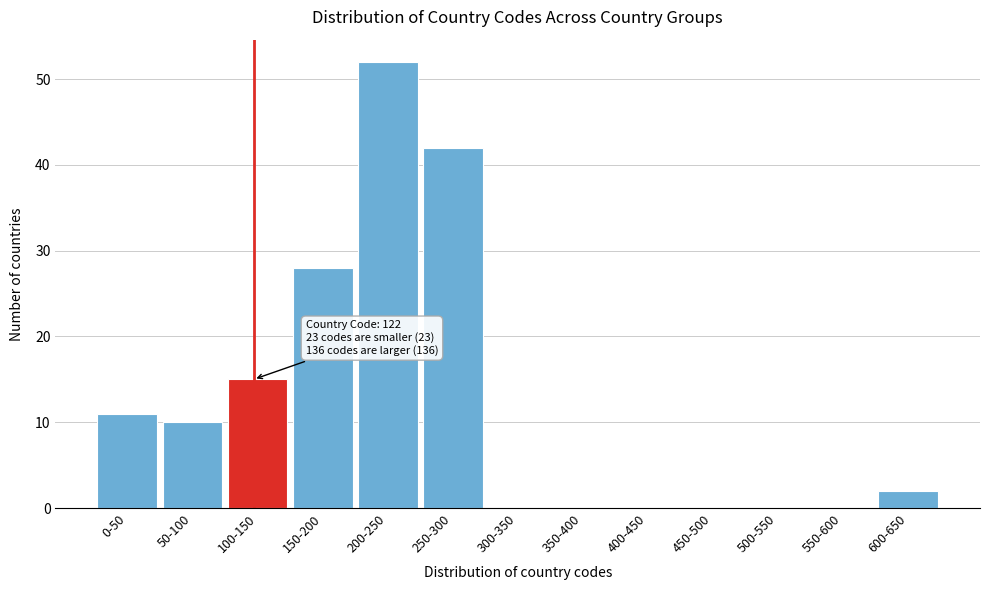

Reading left to right, extract all data points from this chart.

0-50=11	50-100=10	100-150=15	150-200=28	200-250=52	250-300=42	300-350=0	350-400=0	400-450=0	450-500=0	500-550=0	550-600=0	600-650=2